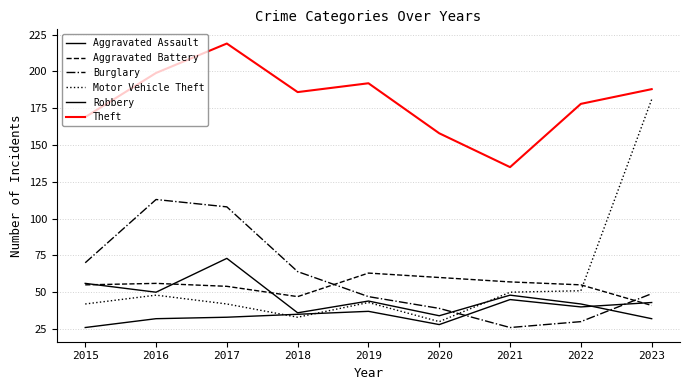

Is this an area chart (filled region under the line)?

No